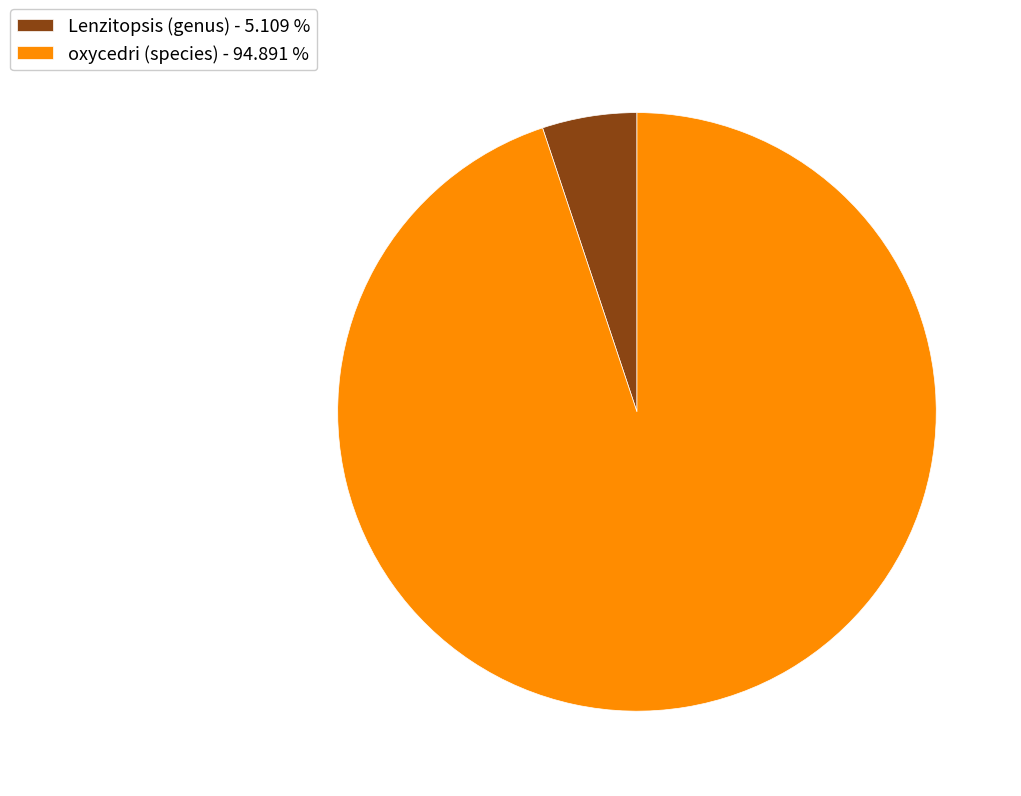

What is the largest slice in the pie chart?

oxycedri (species)